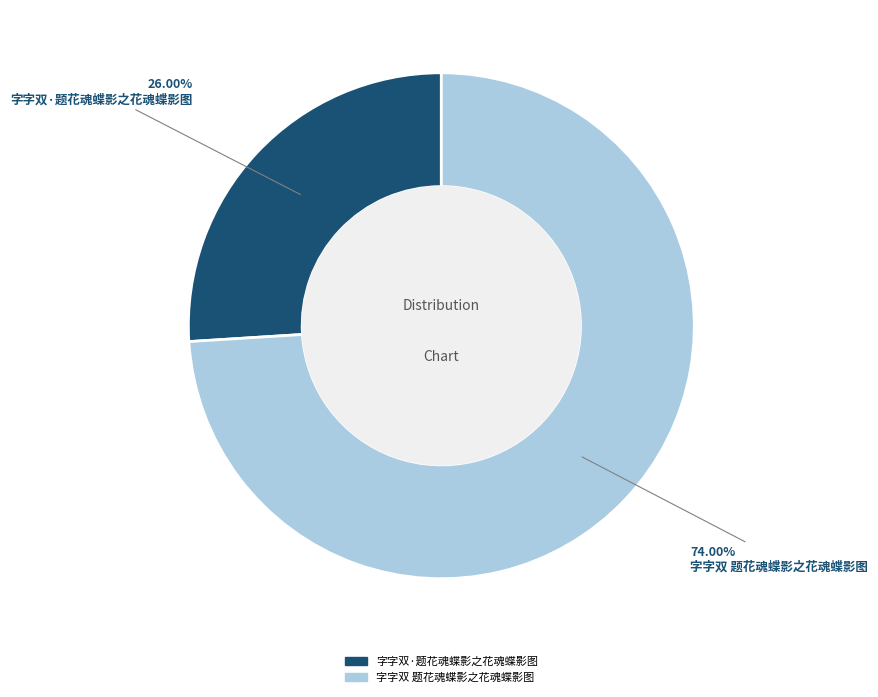

Rank the categories by value from lowest to highest.

字字双·题花魂蝶影之花魂蝶影图, 字字双 题花魂蝶影之花魂蝶影图